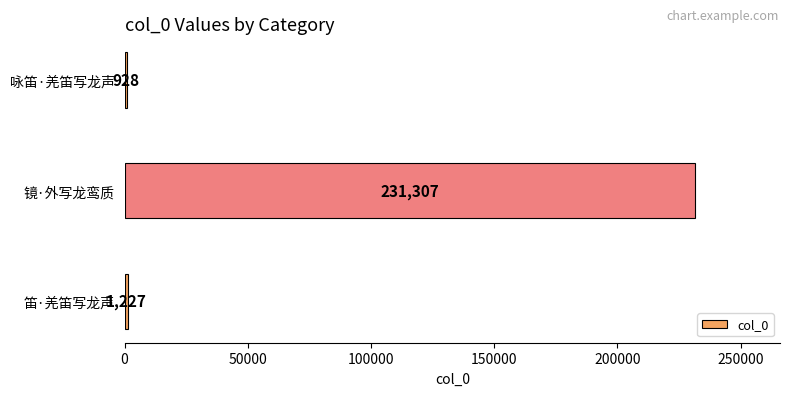

List the labels in order of value, smallest first.

咏笛·羌笛写龙声, 笛·羌笛写龙声, 镜·外写龙鸾质